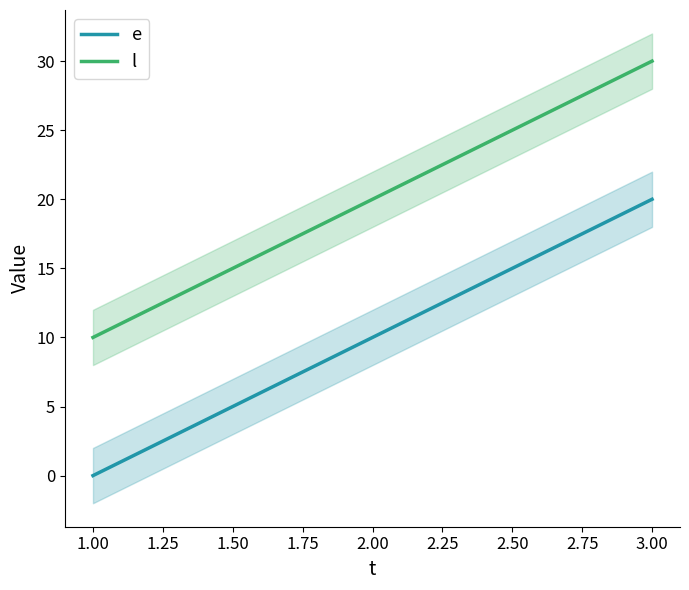

How many values in e are above zero?

2